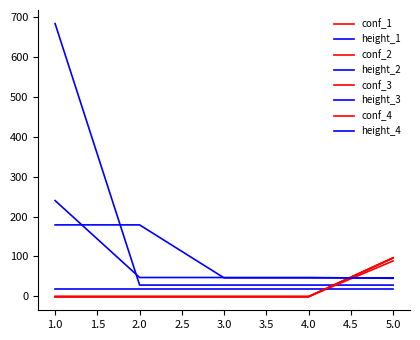

What is the smallest value displayed?

-1.0